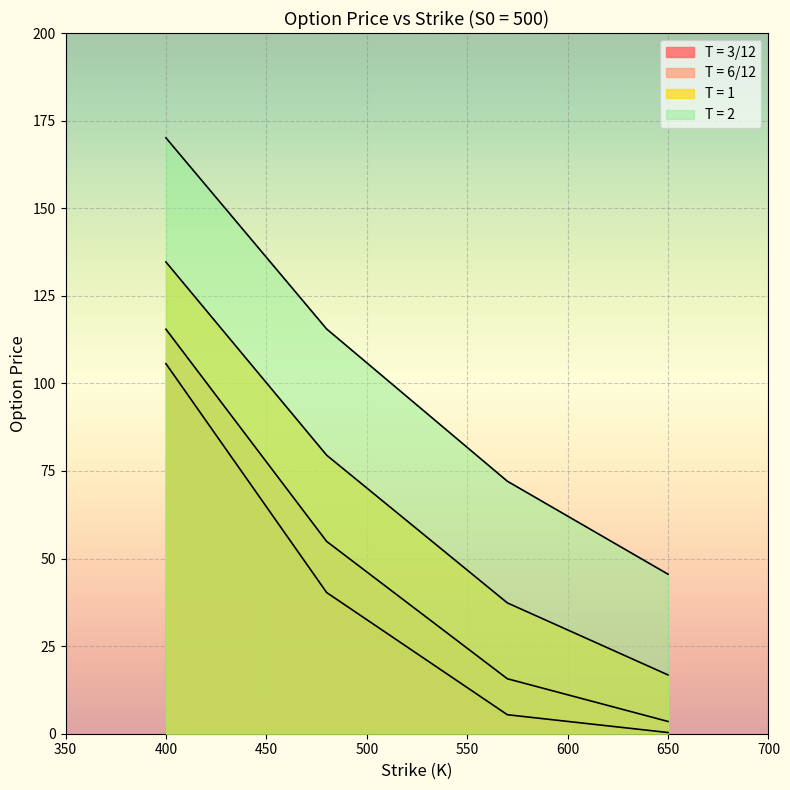

True or false: T = 6/12 and T = 3/12 cross at least once.

False